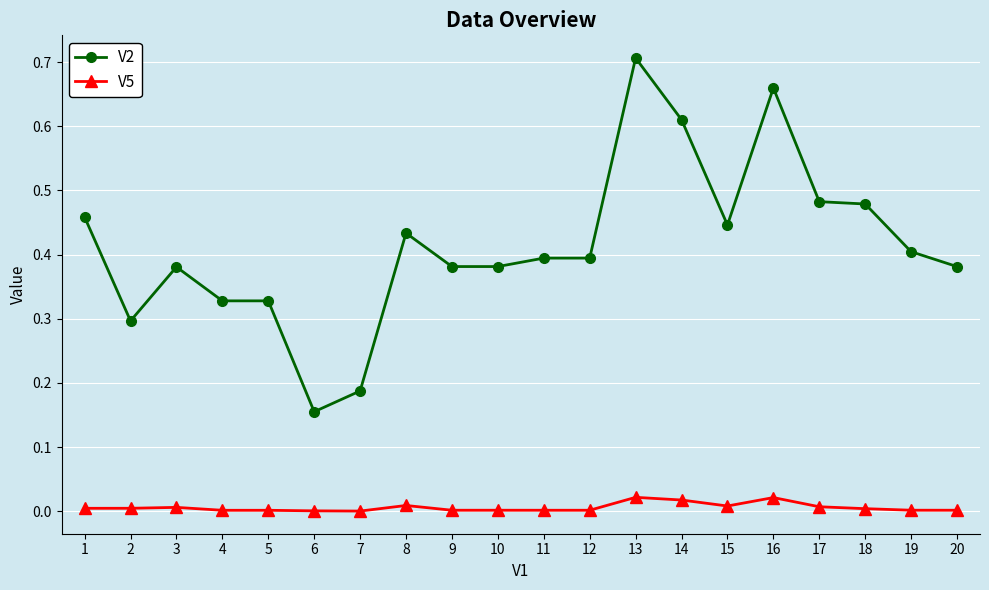

At which label does V2 reach its minimum?

6